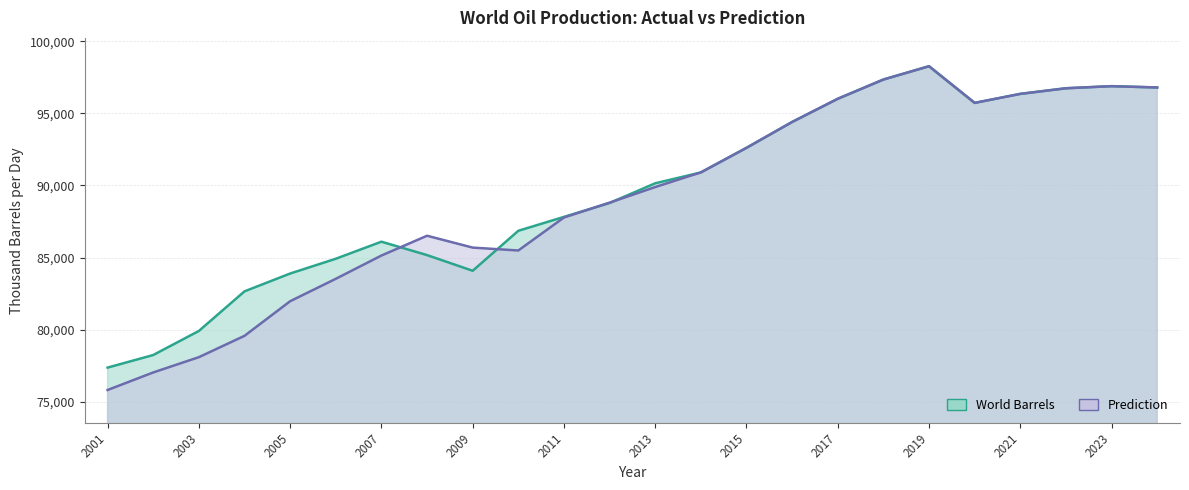

What is the total value across all series at 2016?

188808.0